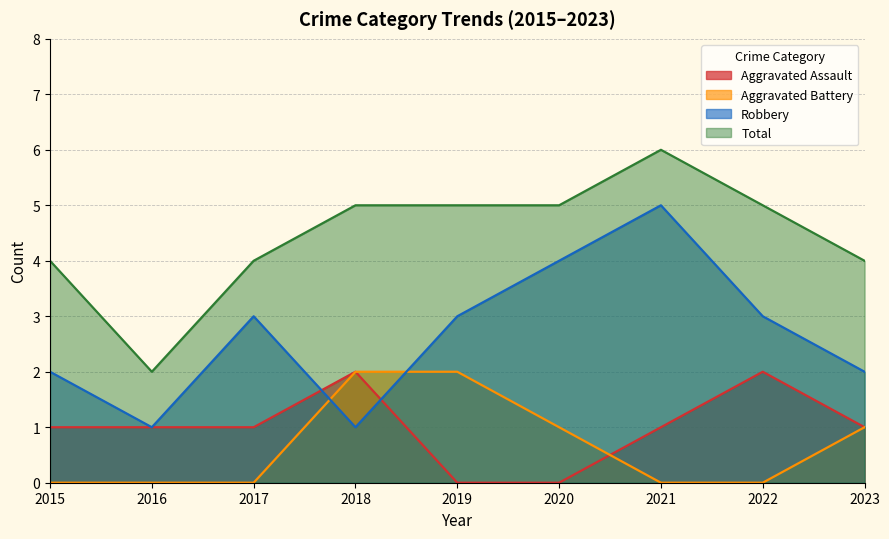

True or false: Total has a value of 5 at 2022.

True